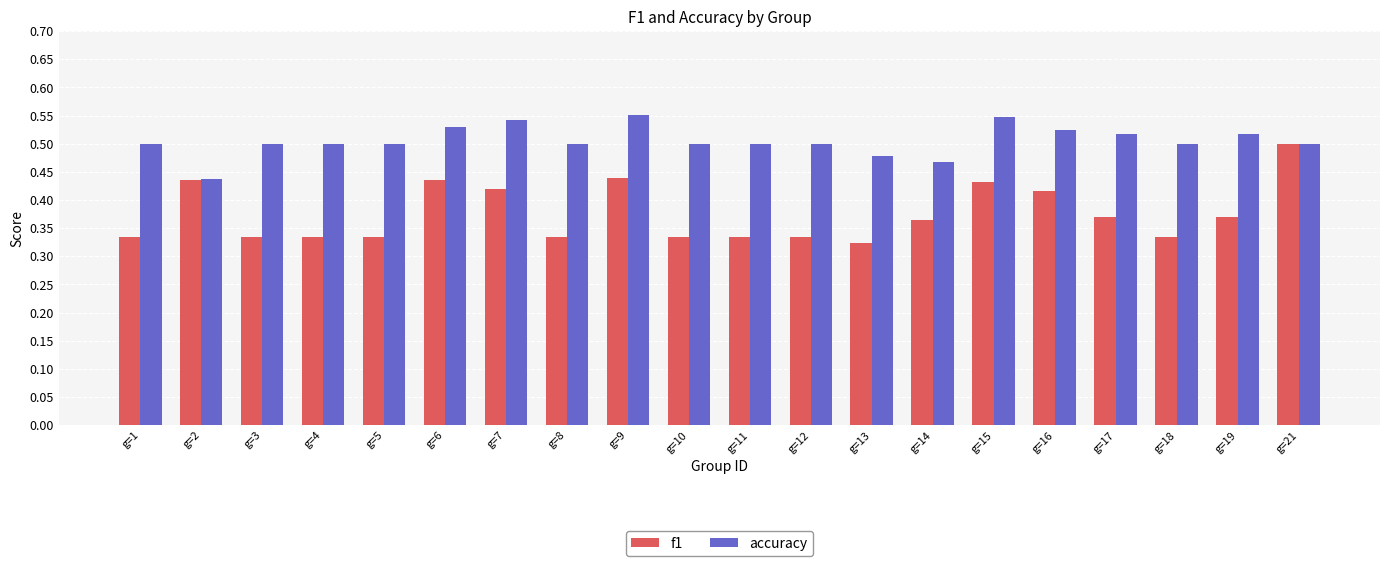

Count the f1 values in the range 0 to 1.

20